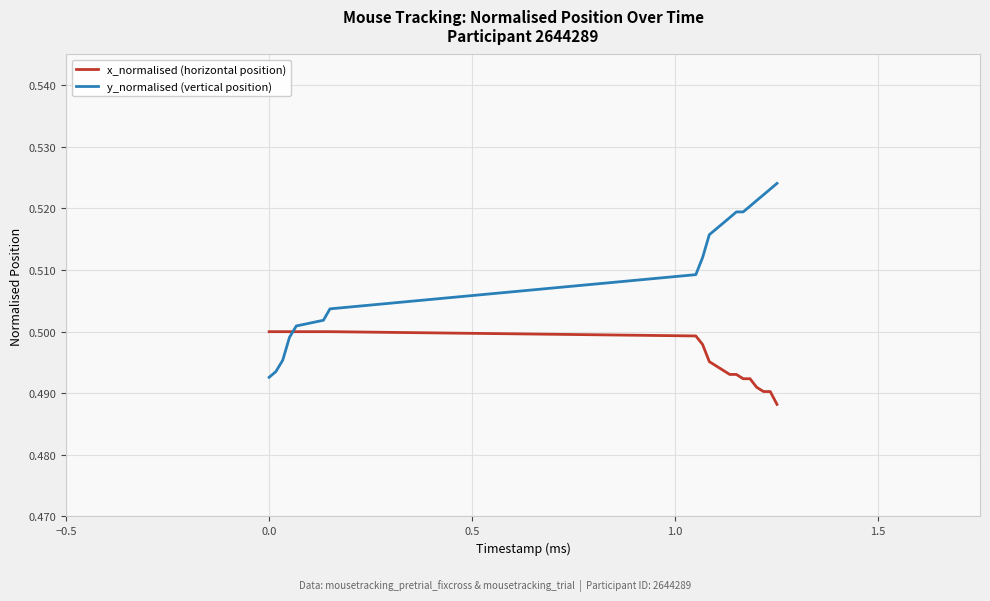

Which series has the largest range (max minus min)?

y_normalised (vertical position)